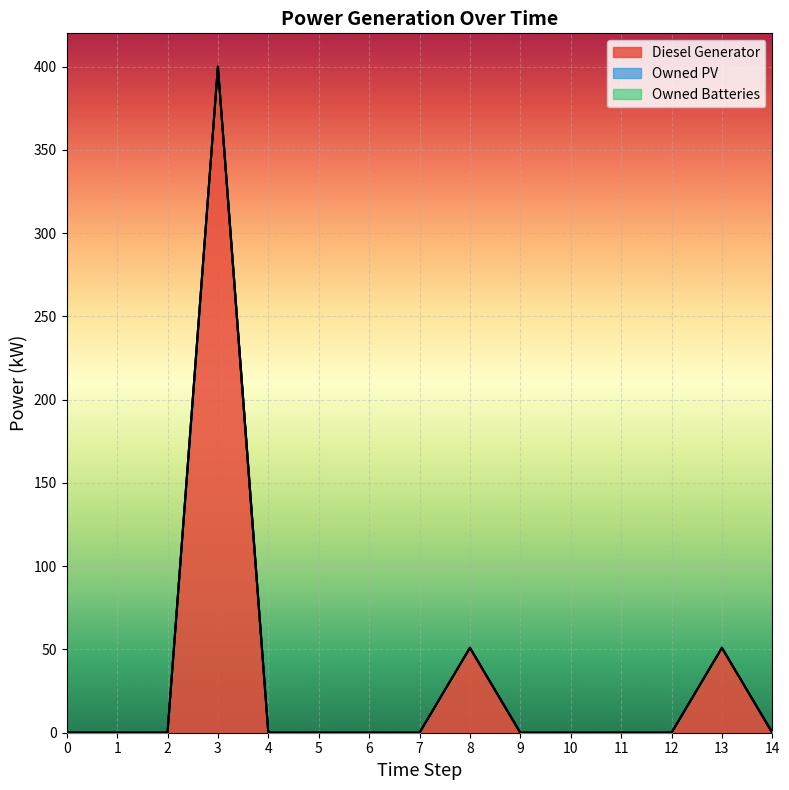

True or false: Owned Batteries and Diesel Generator cross at least once.

False